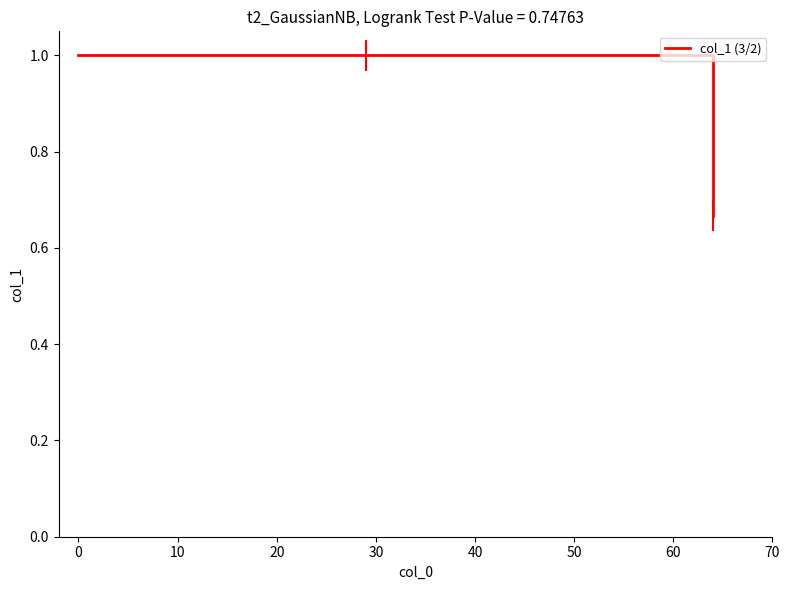

What is the sum of all values?

2.7